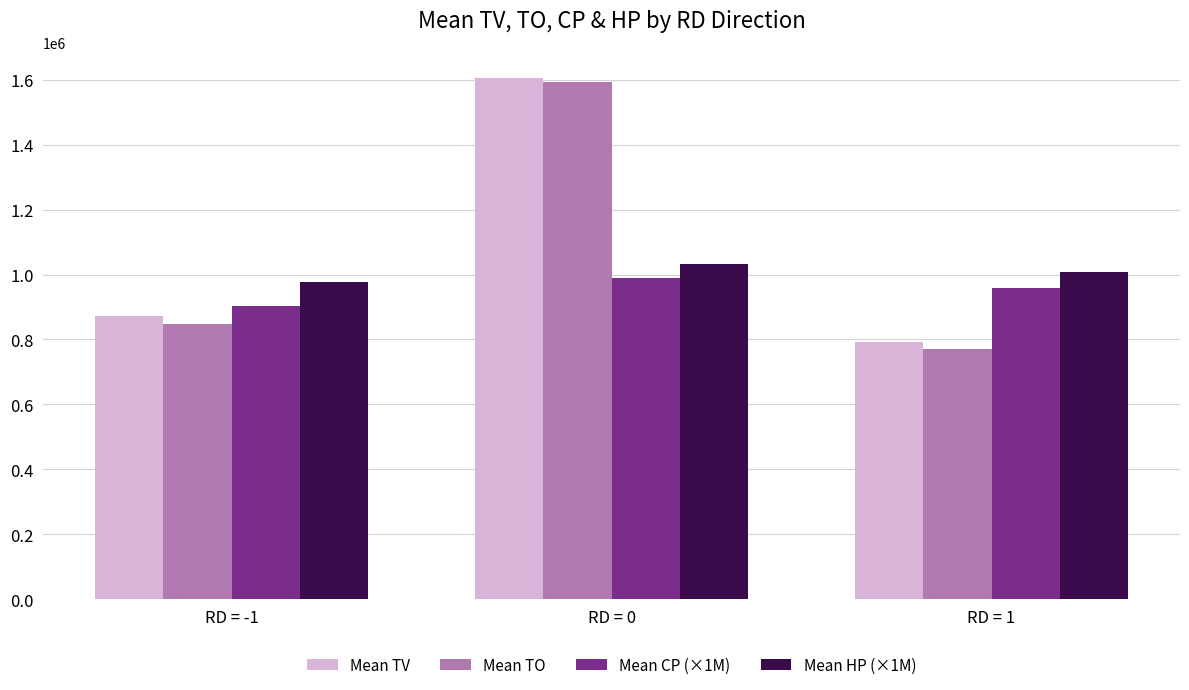

Between RD = -1 and RD = 0, which series saw the biggest shift?

Mean TO